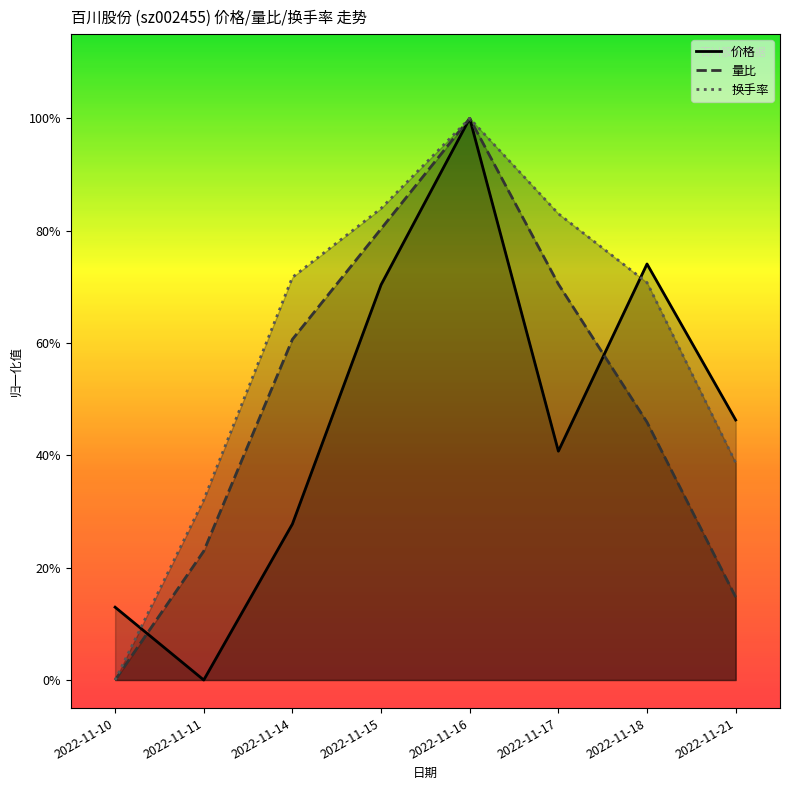

How many lines are shown in the chart?

3